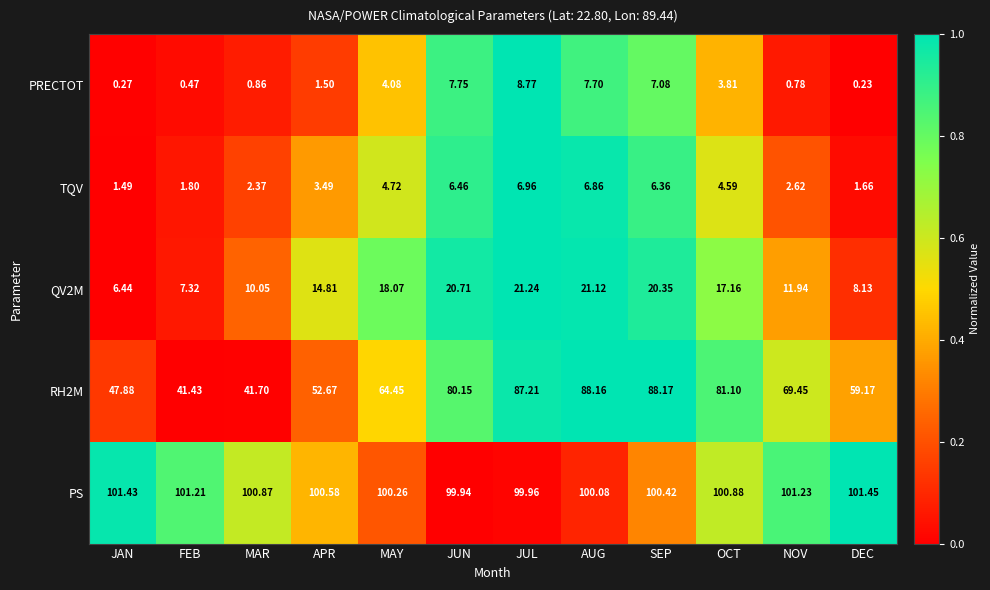

At which label is QV2M closest to 13?

NOV